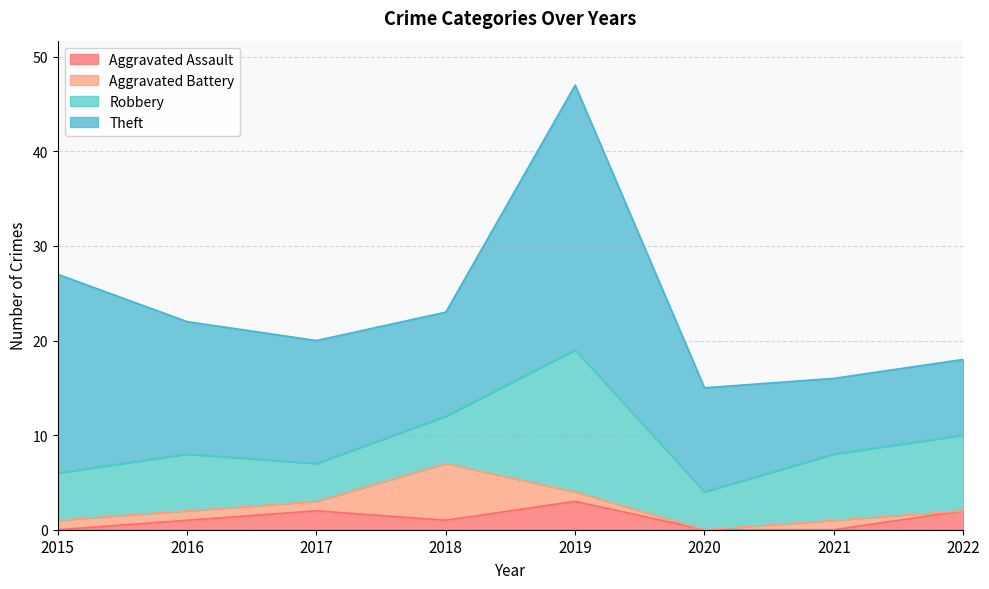

What is the spread (max minus min) of values at 2021?

8